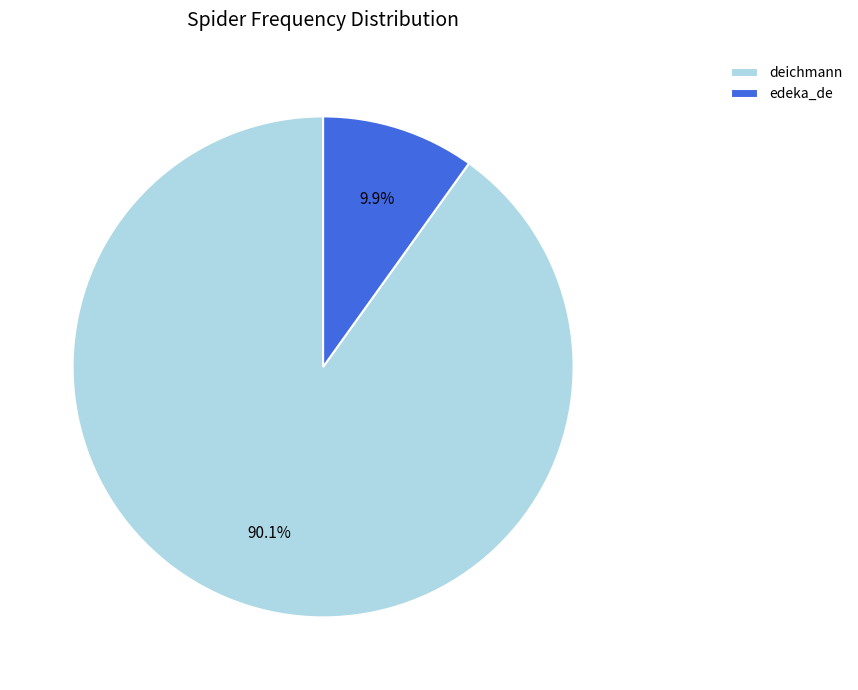

What is the smallest slice in the pie chart?

edeka_de